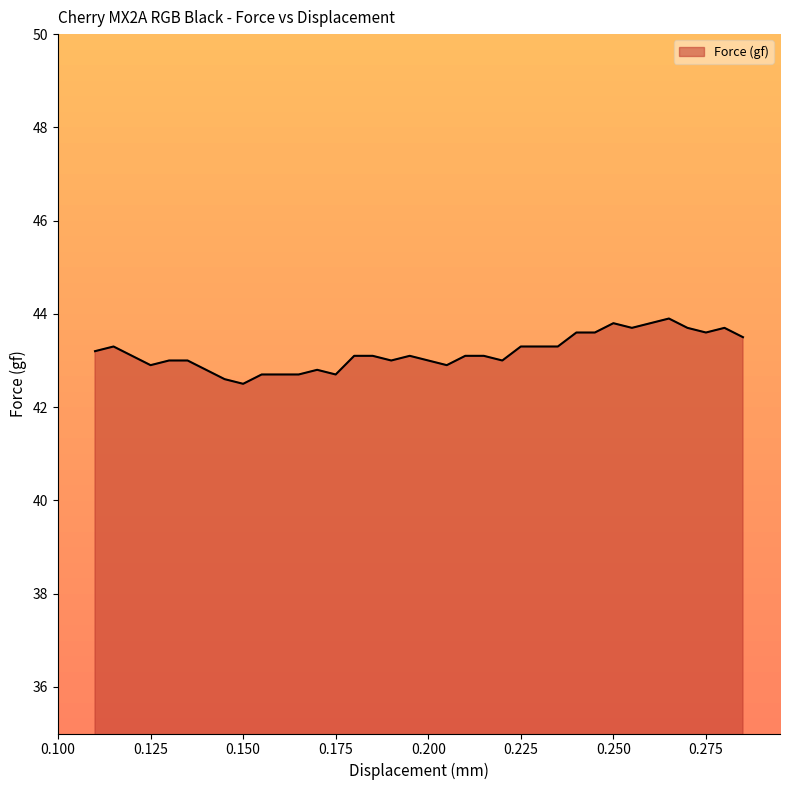

What is the sum of all values?

1554.2